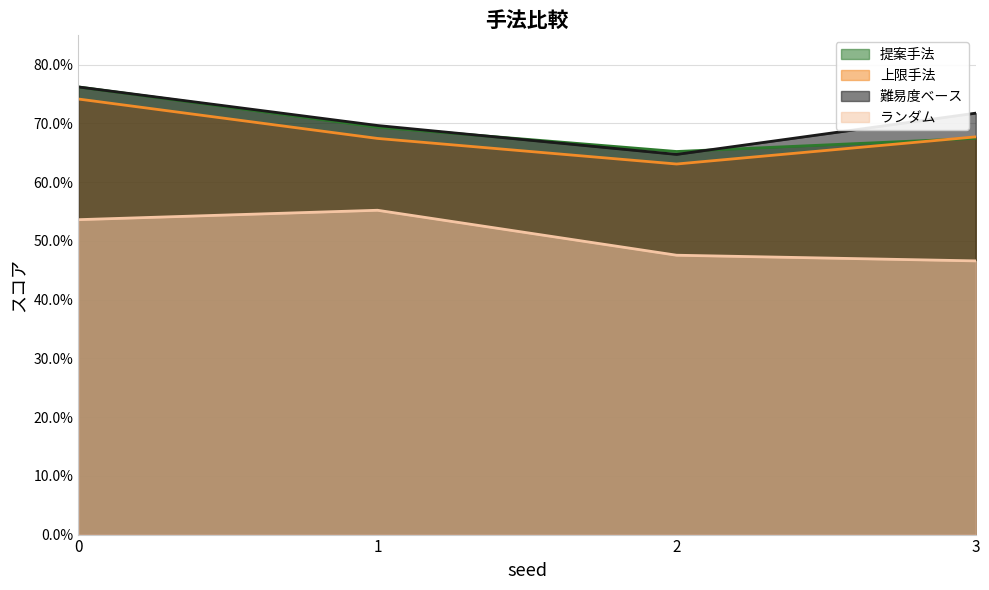

Is it true that 難易度ベース equals 0.7 at 1?

True